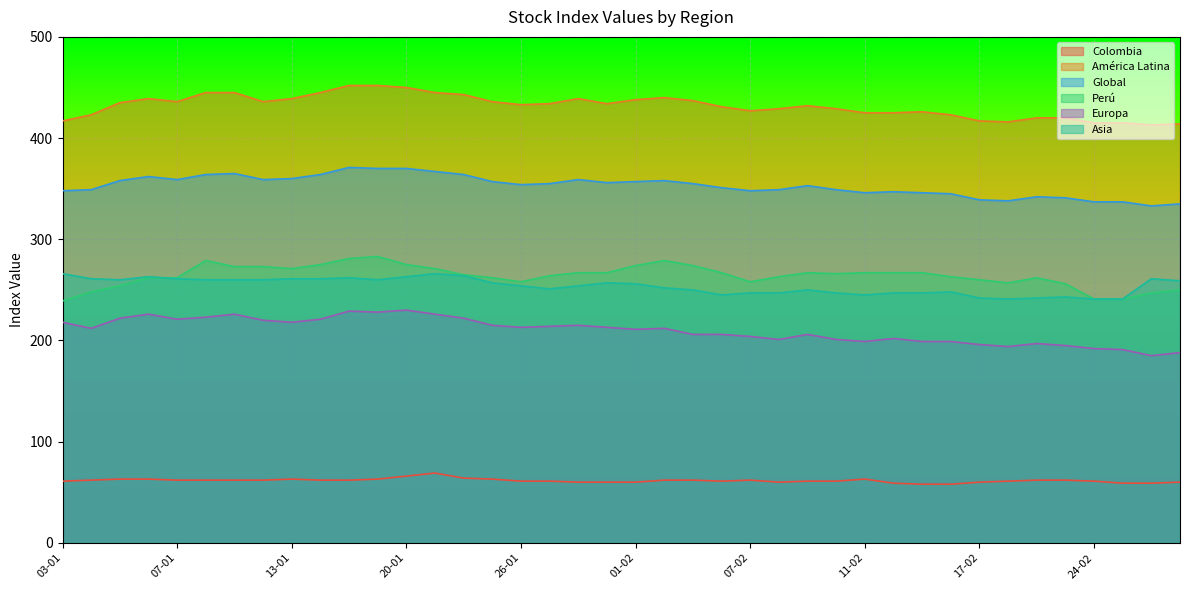

List the series in order of their peak value, highest first.

América Latina, Global, Perú, Asia, Europa, Colombia